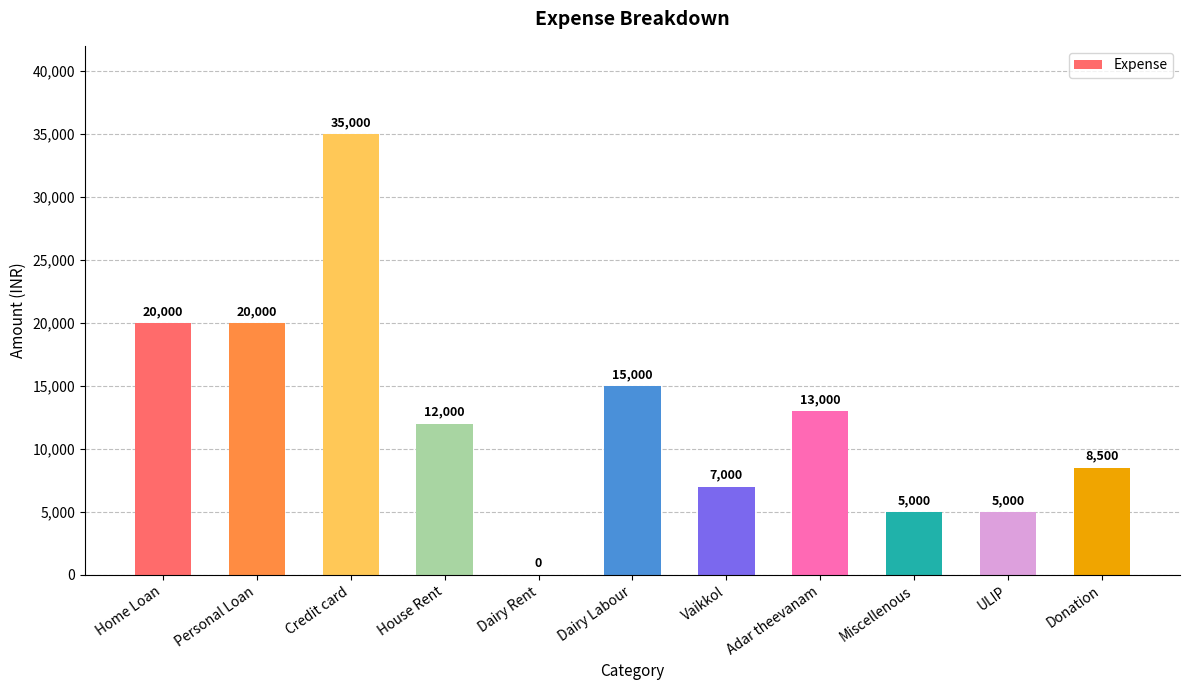

What is the change in value from Dairy Rent to Vaikkol?

+7000